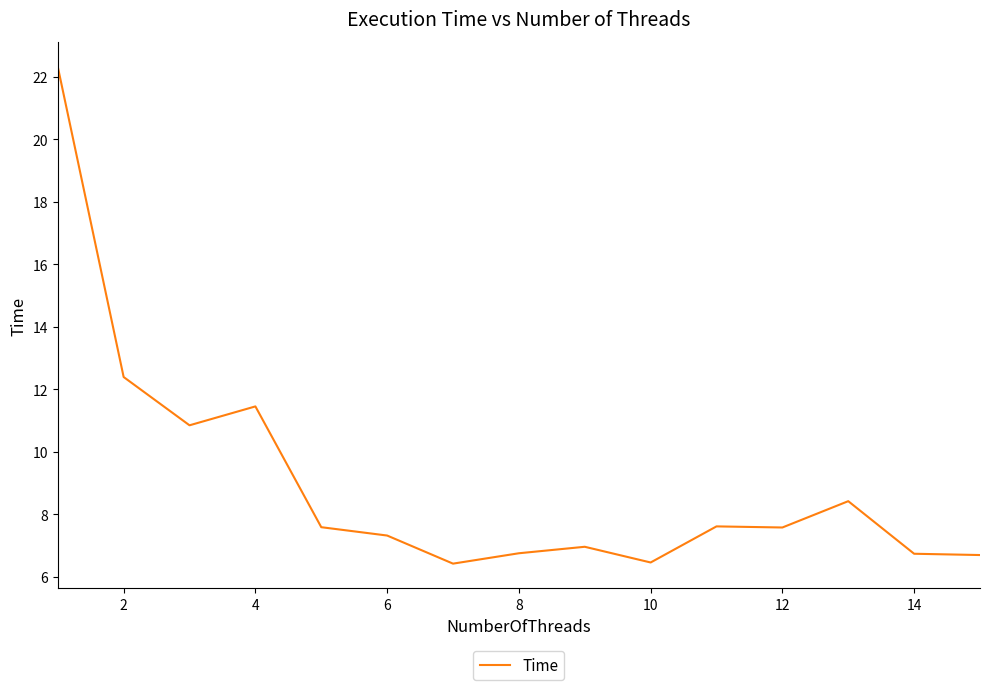

What is the minimum value shown in the chart?

6.4